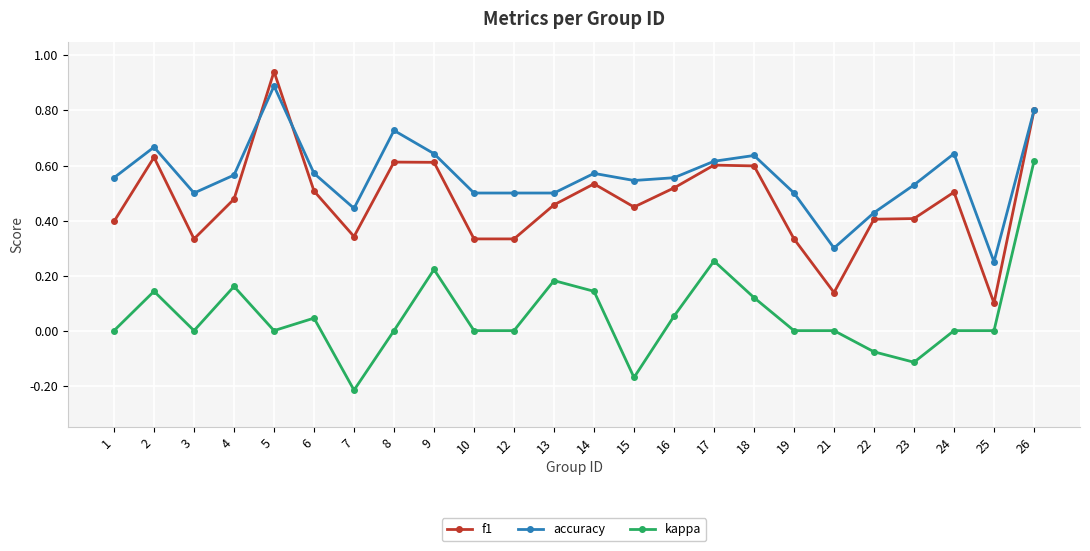

True or false: kappa has more than 0 points higher than both neighbors.

True